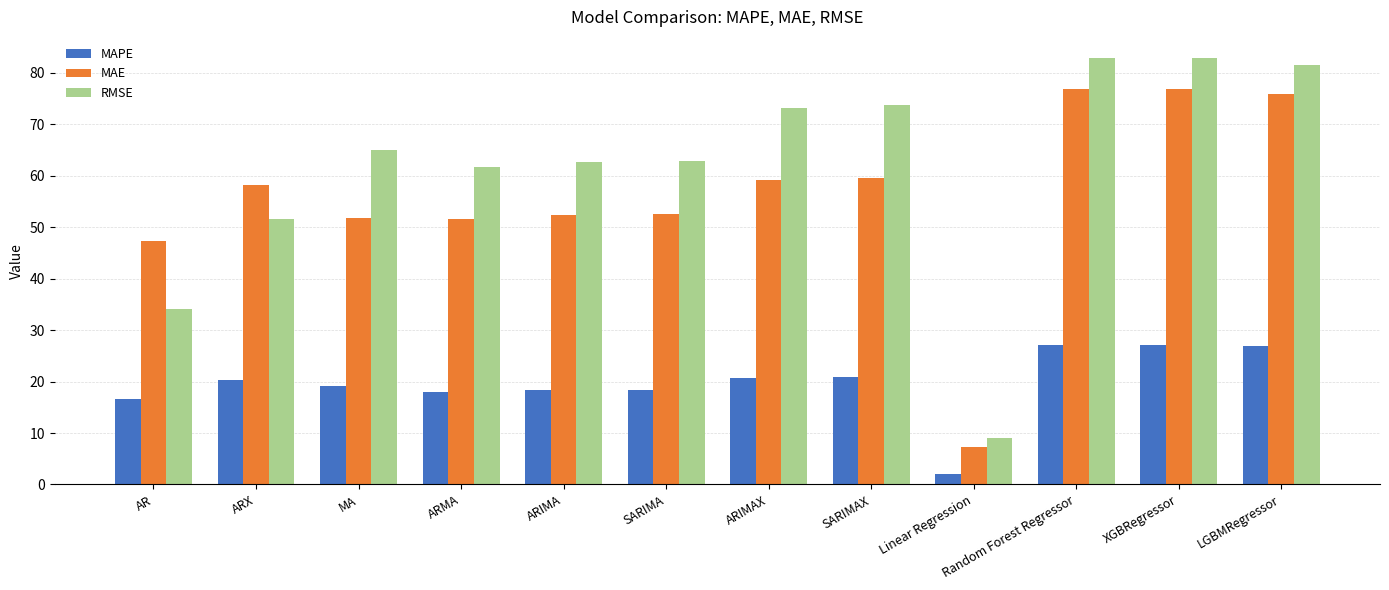

True or false: MAE has a value of 76.9 at Random Forest Regressor.

True